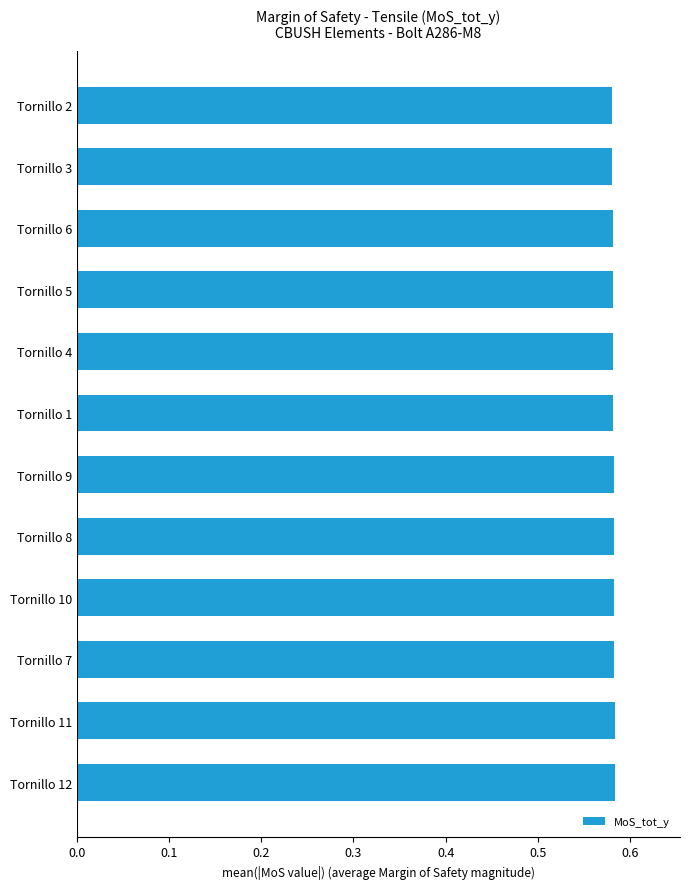

Is it true that the value at Tornillo 7 is 0.4?

False